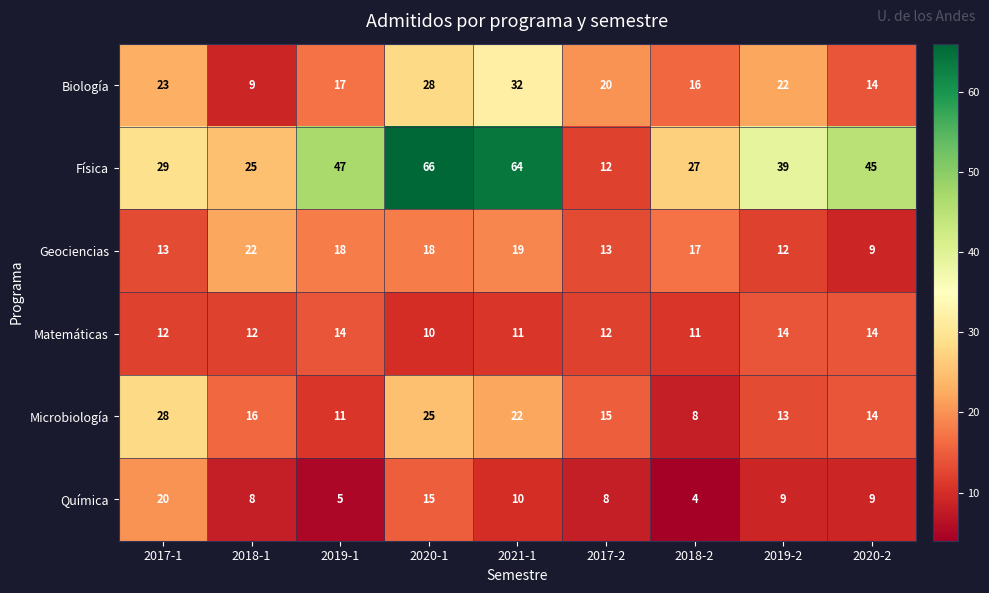

What is the difference between the second highest and second lowest values in the Química series?

10